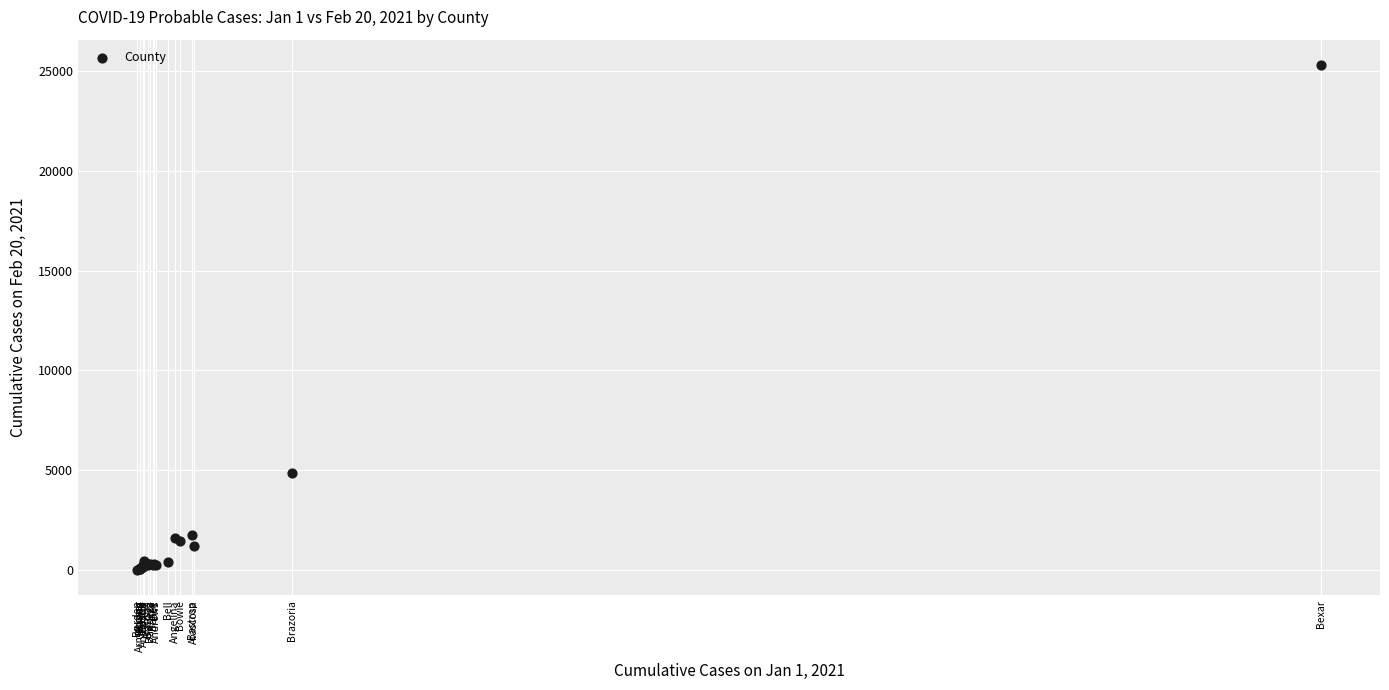

What Y value in the scatter plot is closest to 12648?

4886